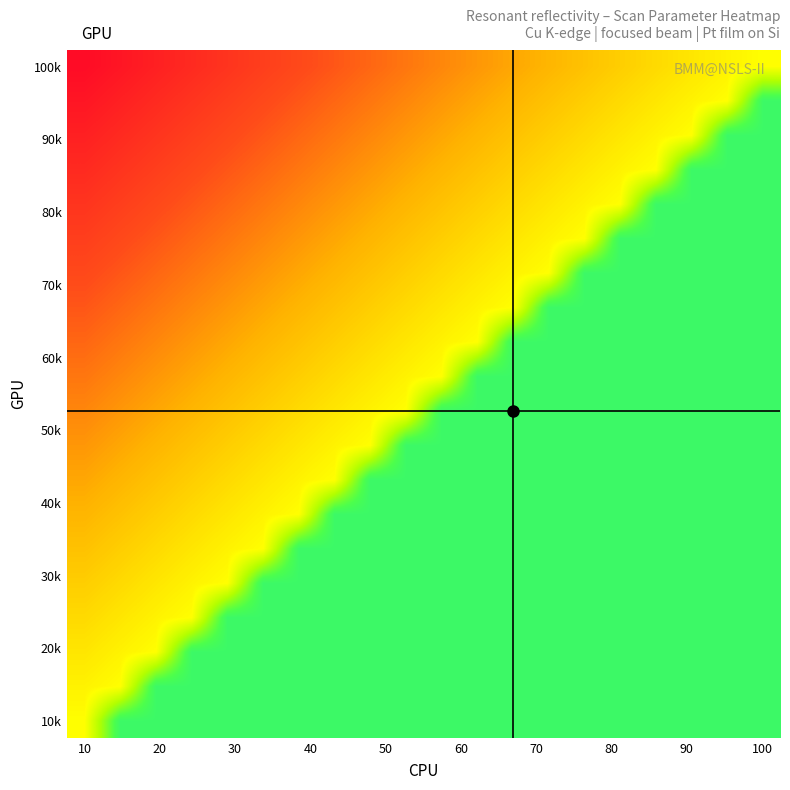

What is the smallest value displayed?

-0.8